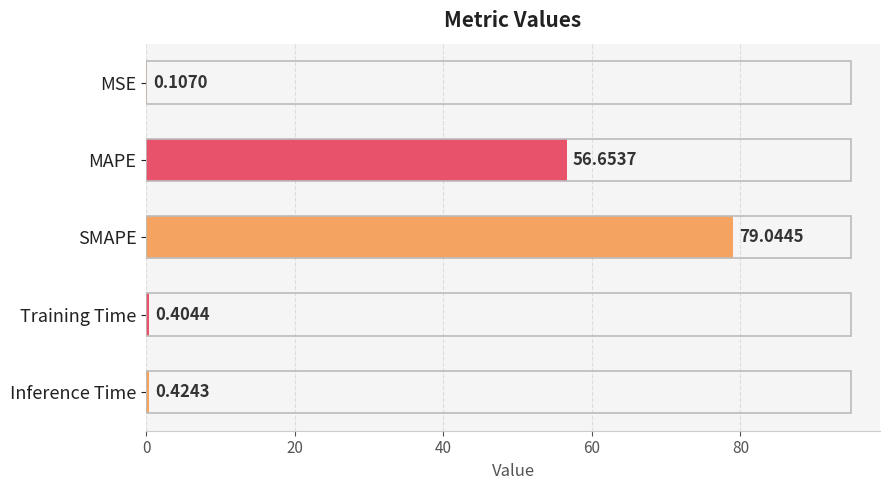

Count the number of categories in the chart.

5